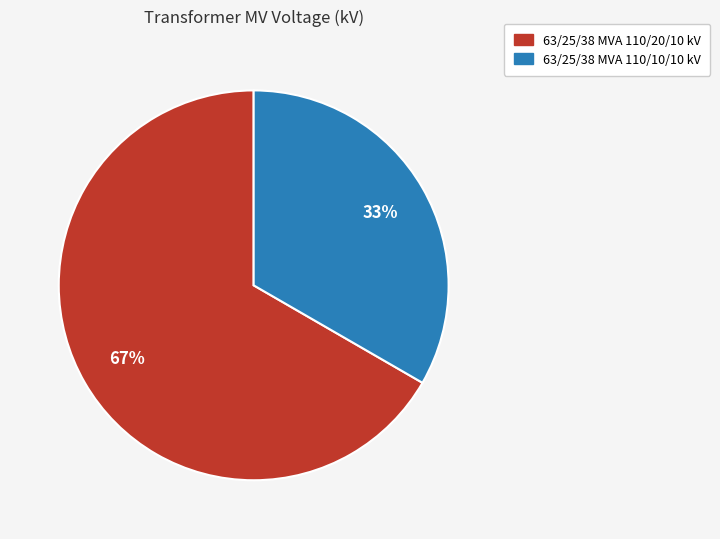

Is there a majority slice in this chart?

Yes